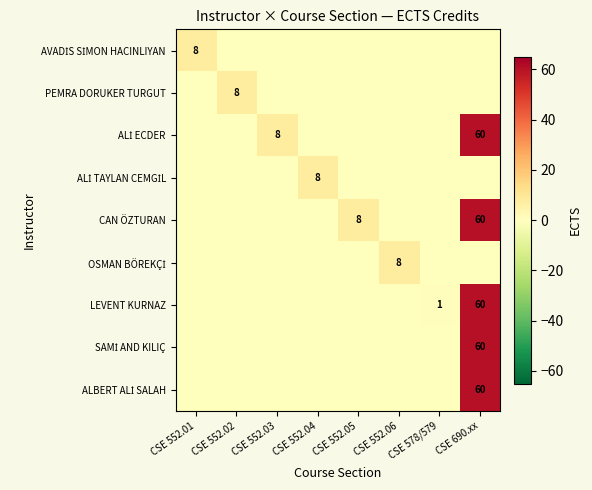

List the series in order of their peak value, highest first.

ALİ ECDER, CAN ÖZTURAN, LEVENT KURNAZ, SAMİ AND KILIÇ, ALBERT ALİ SALAH, AVADİS SİMON HACINLIYAN, PEMRA DORUKER TURGUT, ALİ TAYLAN CEMGİL, OSMAN BÖREKÇİ